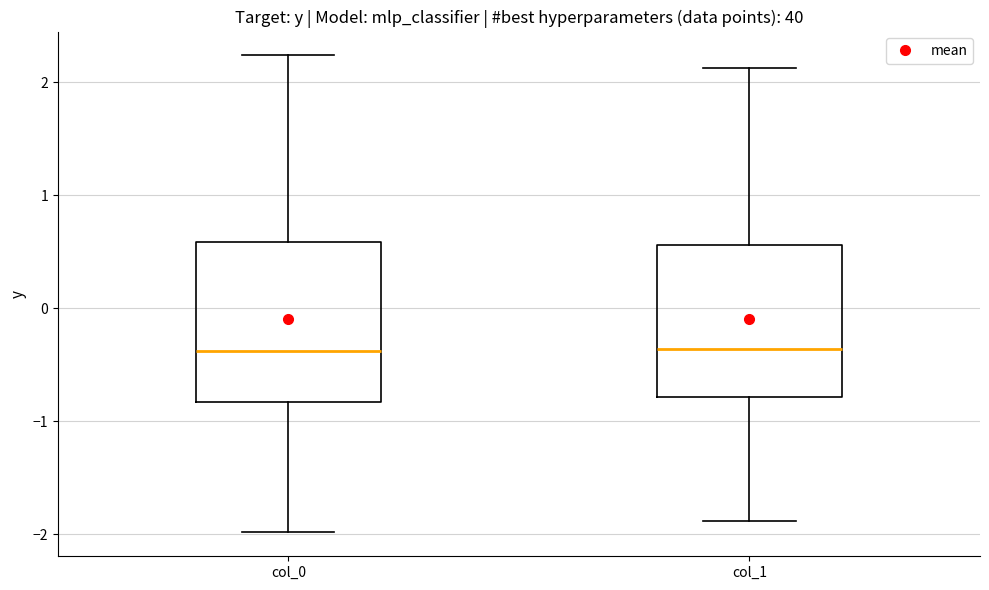

Where is the lower edge of the box for col_1 on the y-axis? The values are not printed on the chart, so give them approximately, as read against the axis.

-0.8